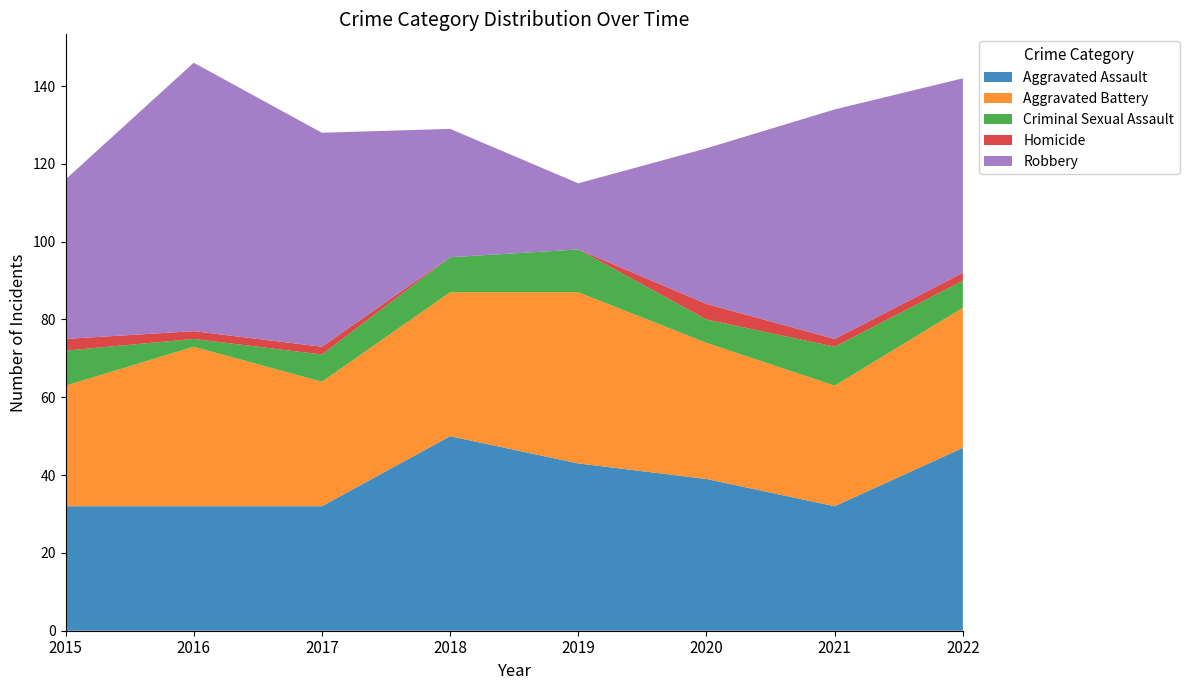

Reading left to right, transcribe all the data shown in this chart.

Aggravated Assault: 32	32	32	50	43	39	32	47
Aggravated Battery: 31	41	32	37	44	35	31	36
Criminal Sexual Assault: 9	2	7	9	11	6	10	7
Homicide: 3	2	2	0	0	4	2	2
Robbery: 41	69	55	33	17	40	59	50